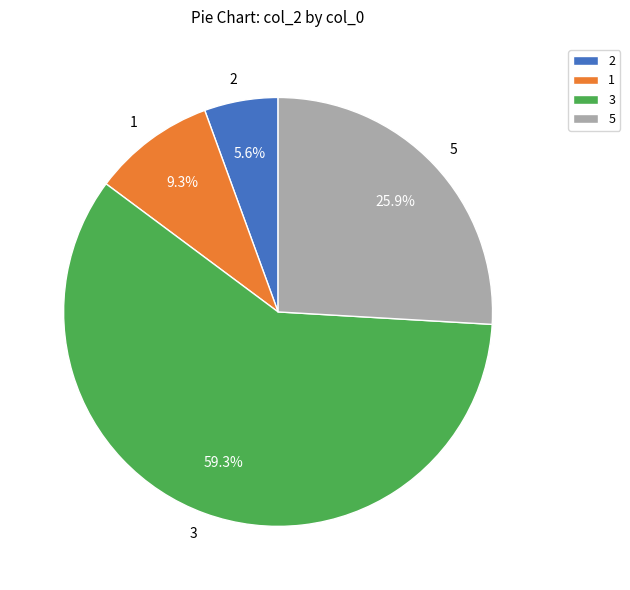

The 5 slice represents 18% of the pie. True or false?

False